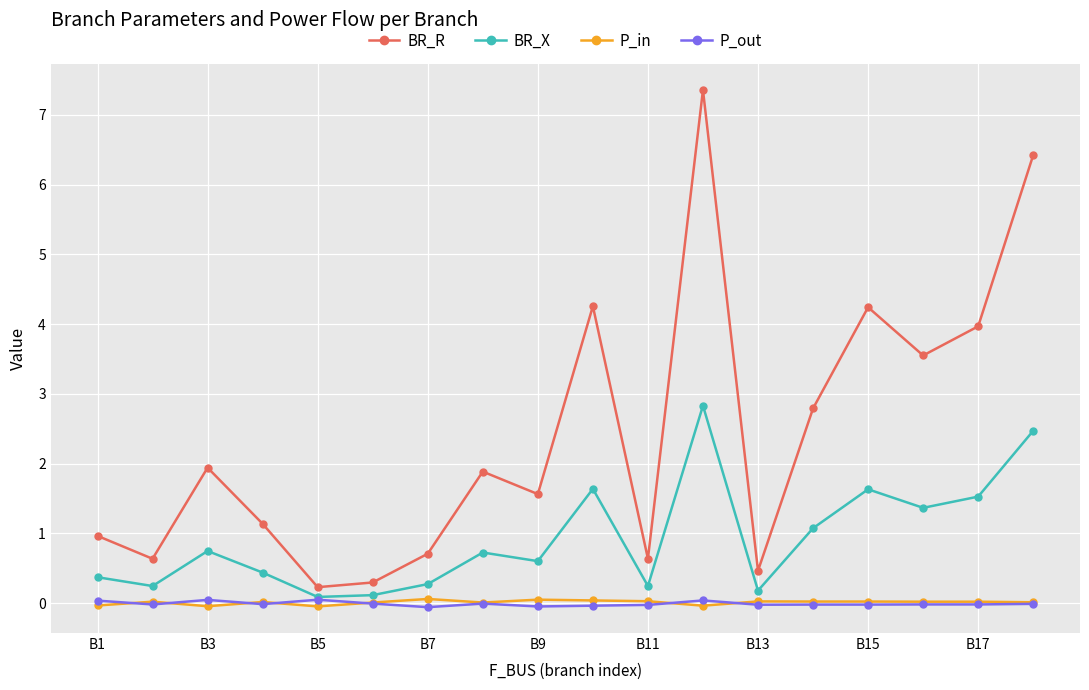

Which series has the largest total across all categories?

BR_R